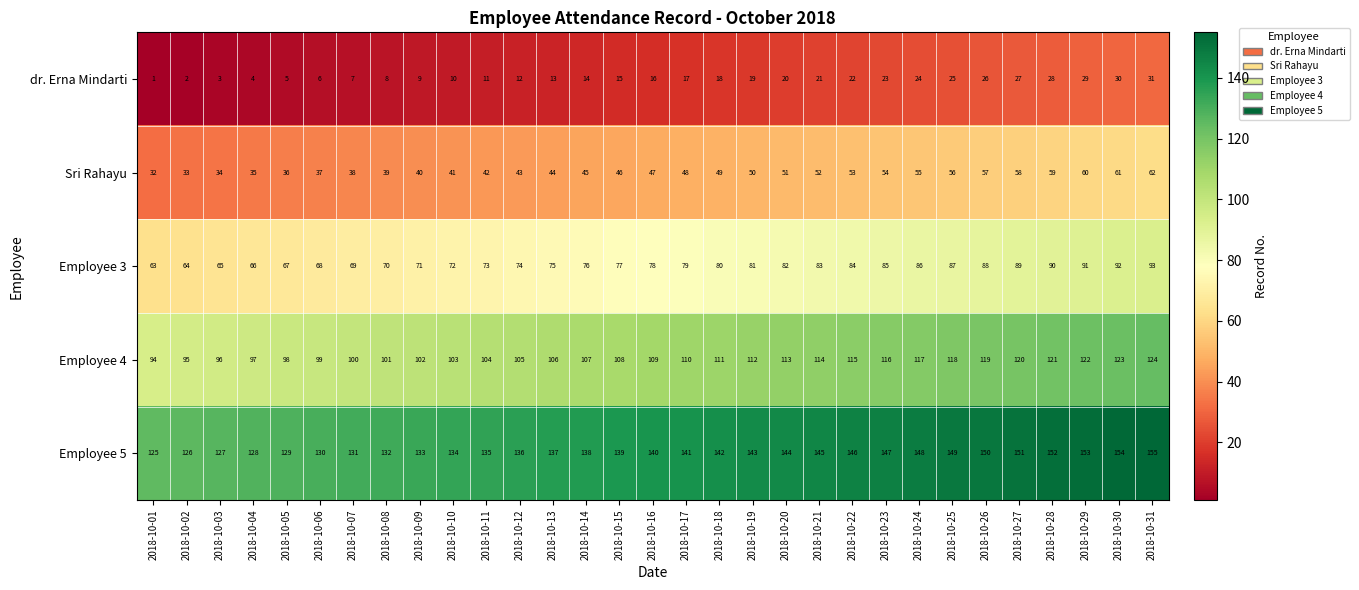

Rank the series at 2018-10-27 from lowest to highest value.

dr. Erna Mindarti, Sri Rahayu, Employee 3, Employee 4, Employee 5